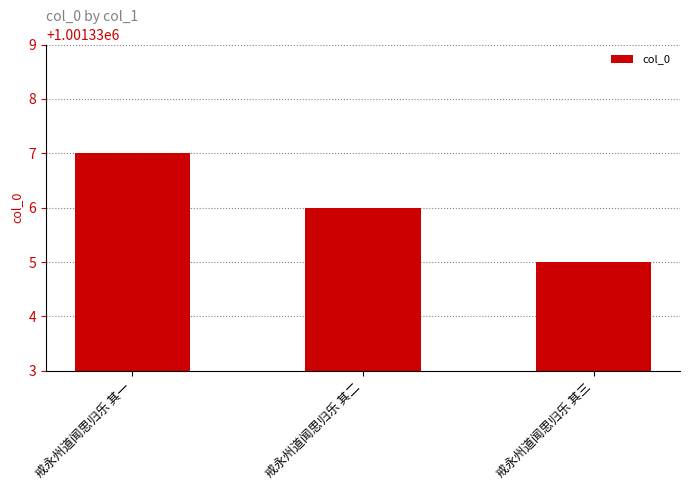

How many values are between 1001335 and 1001337?

3